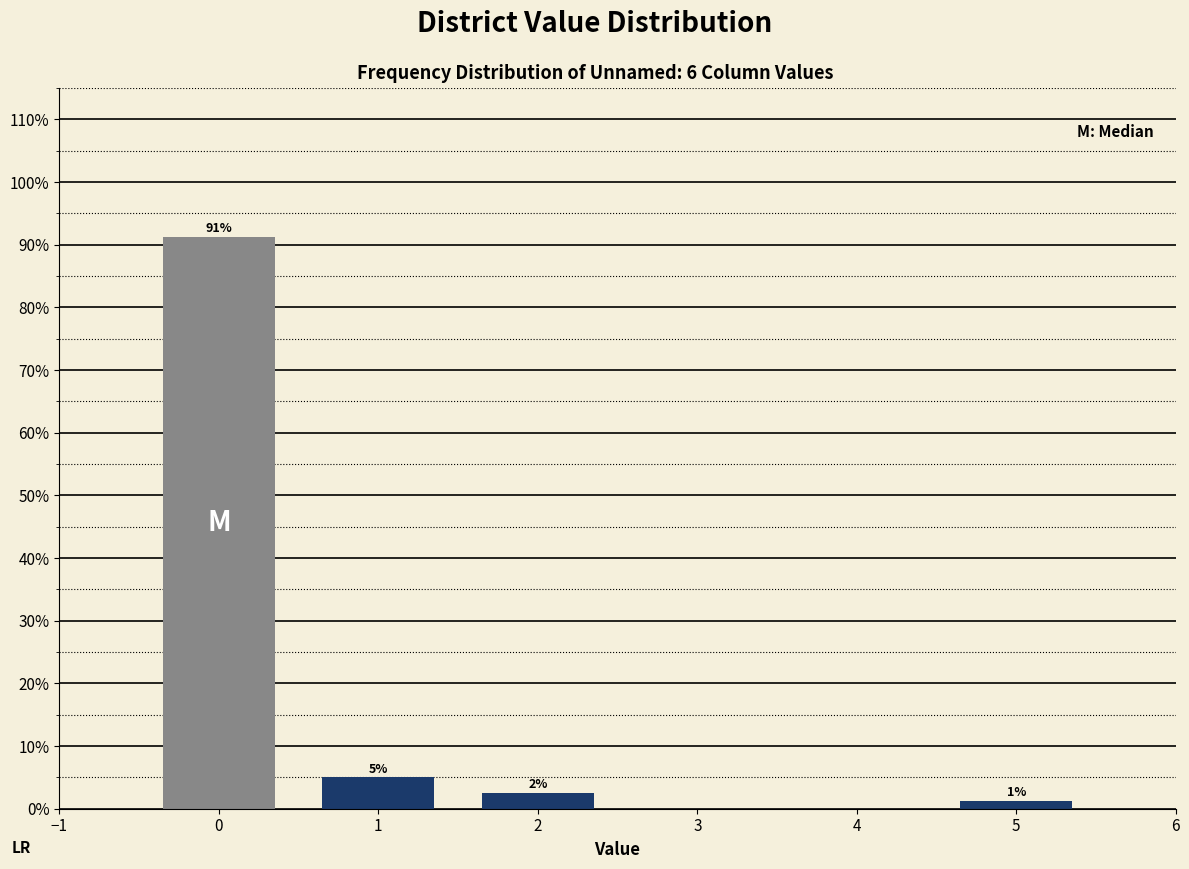

Rank the categories by value from highest to lowest.

0, 1, 2, 5